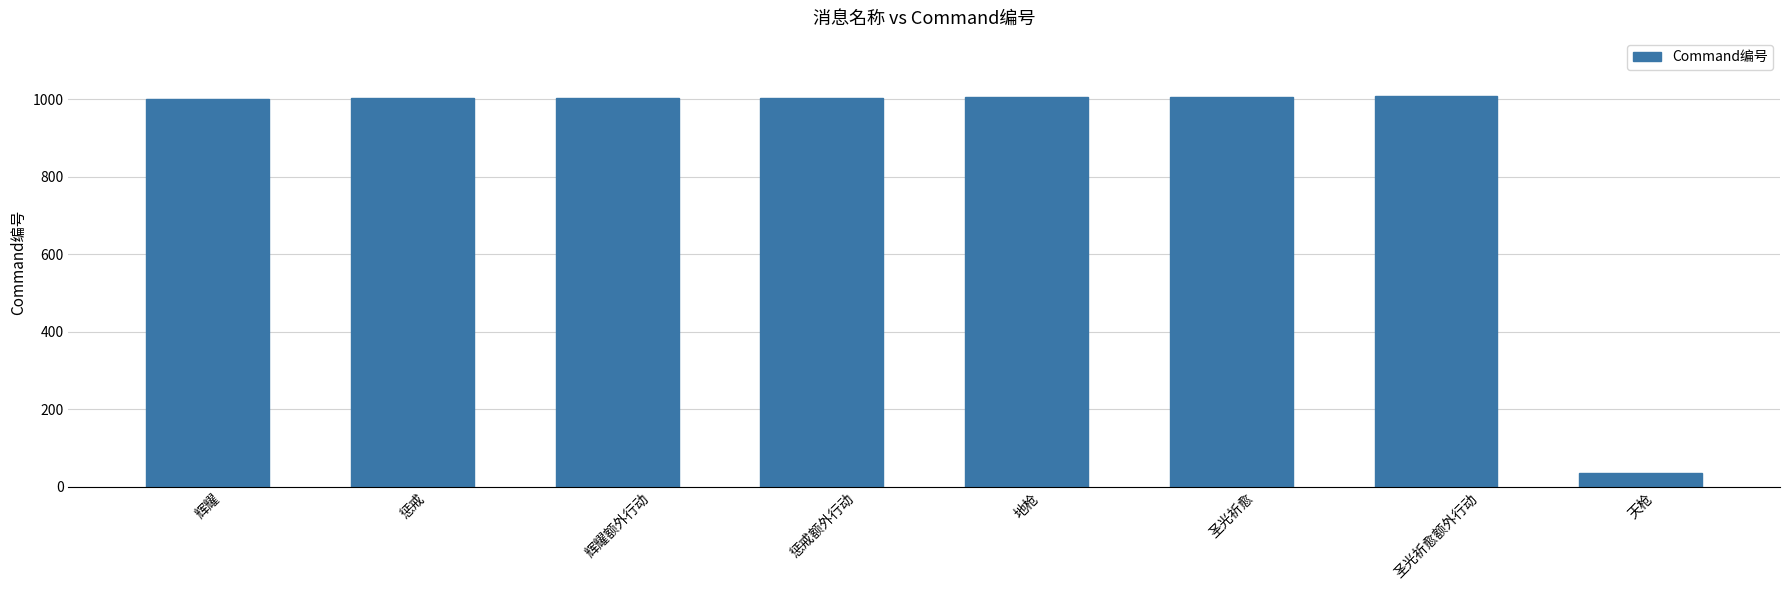

Which category has the lowest value across all series?

天枪